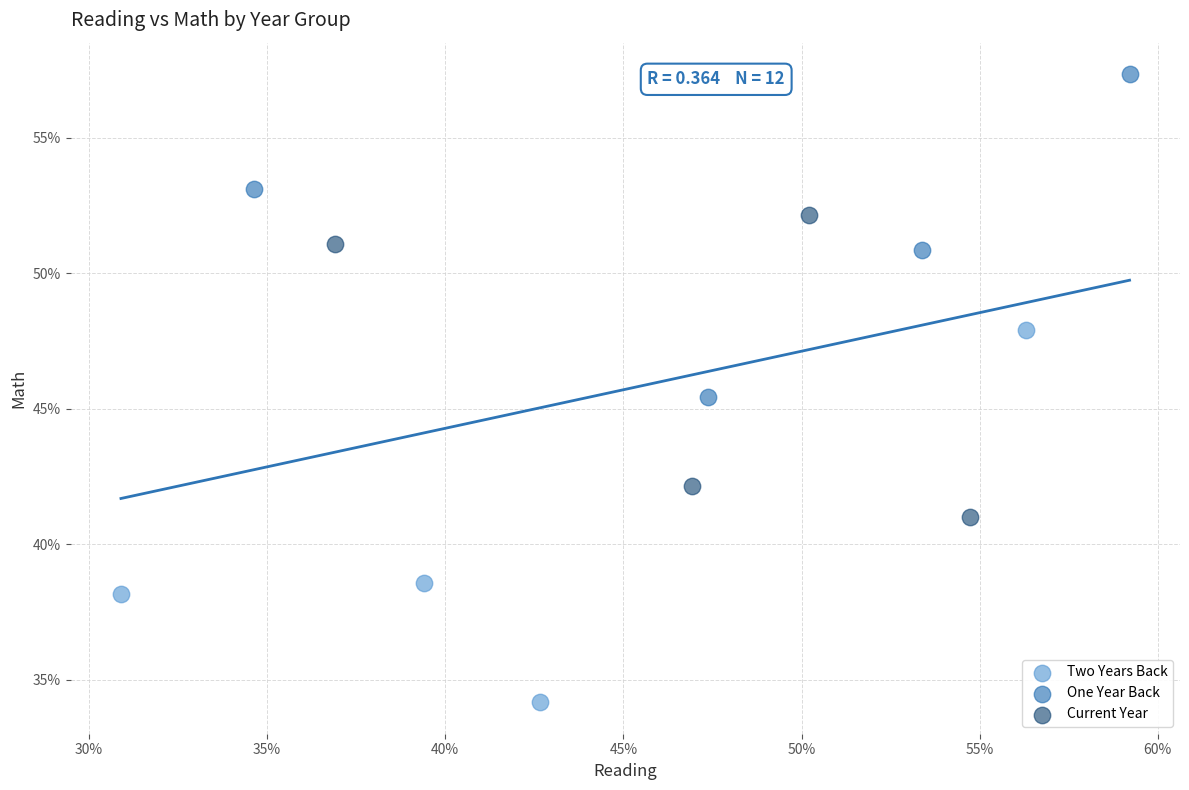

What are all the series names shown in the legend?

Two Years Back, One Year Back, Current Year